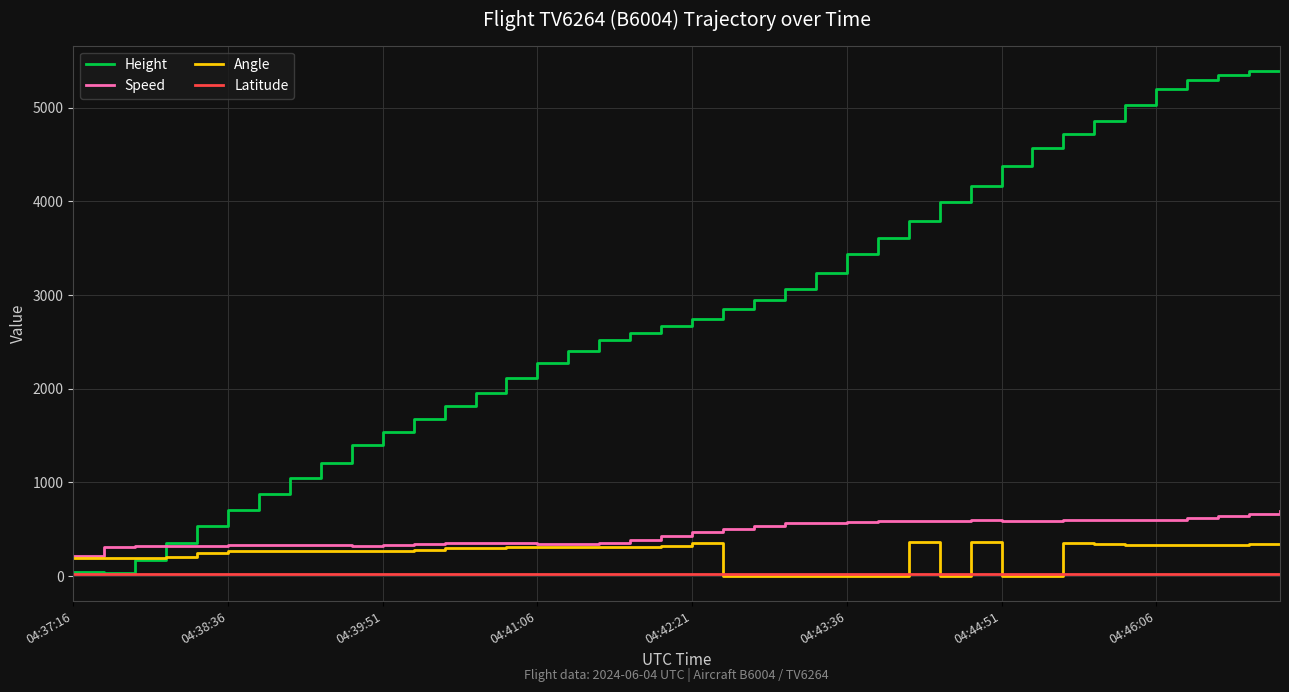

Which series has the largest total across all categories?

Height